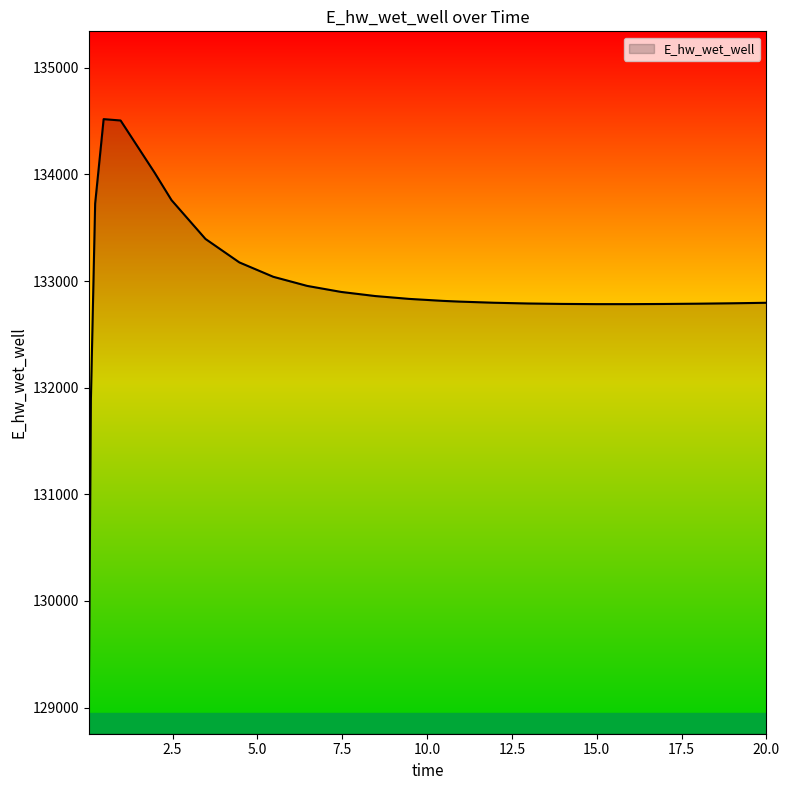

What is the difference between the maximum and minimum values?

5488.7